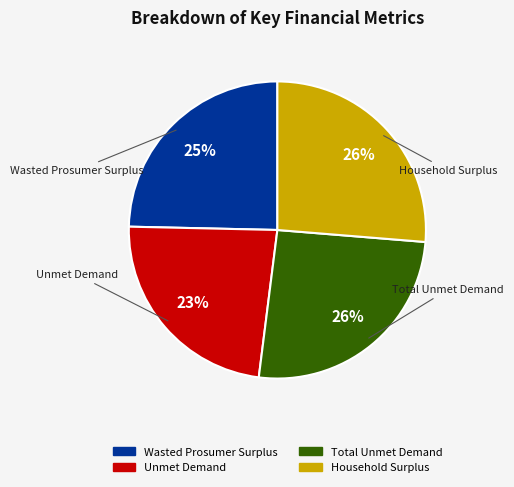

What is the ratio of the value at Unmet Demand to the value at Total Unmet Demand?

0.9